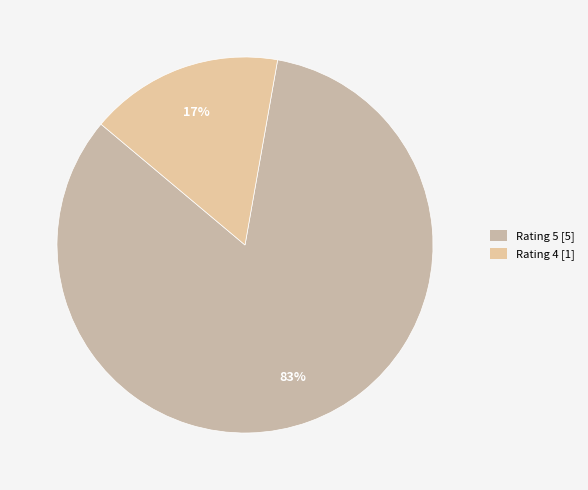

Count the number of slices in the pie.

2